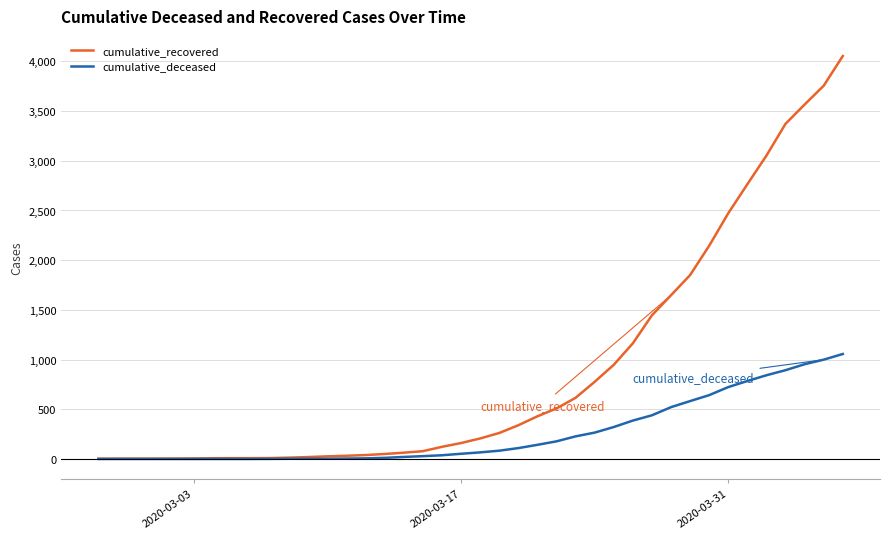

Which series has the largest total across all categories?

cumulative_recovered